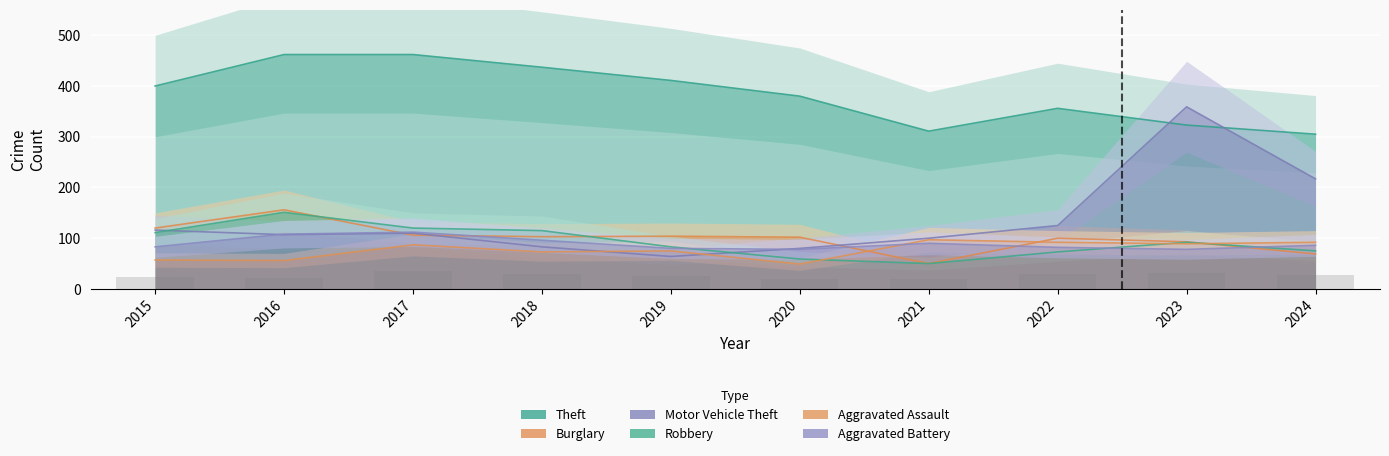

At how many categories does at least one series exceed 57?

10